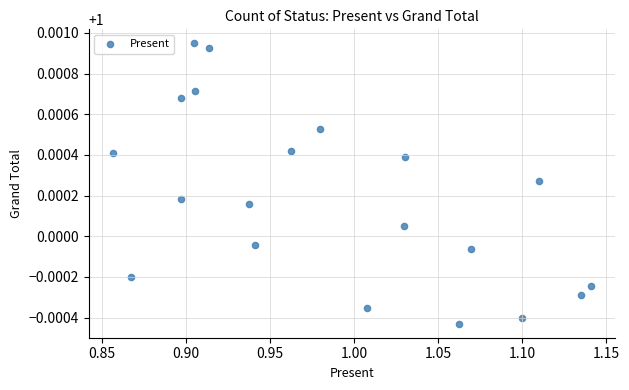

What is the range of X values (max minus min)?

0.3